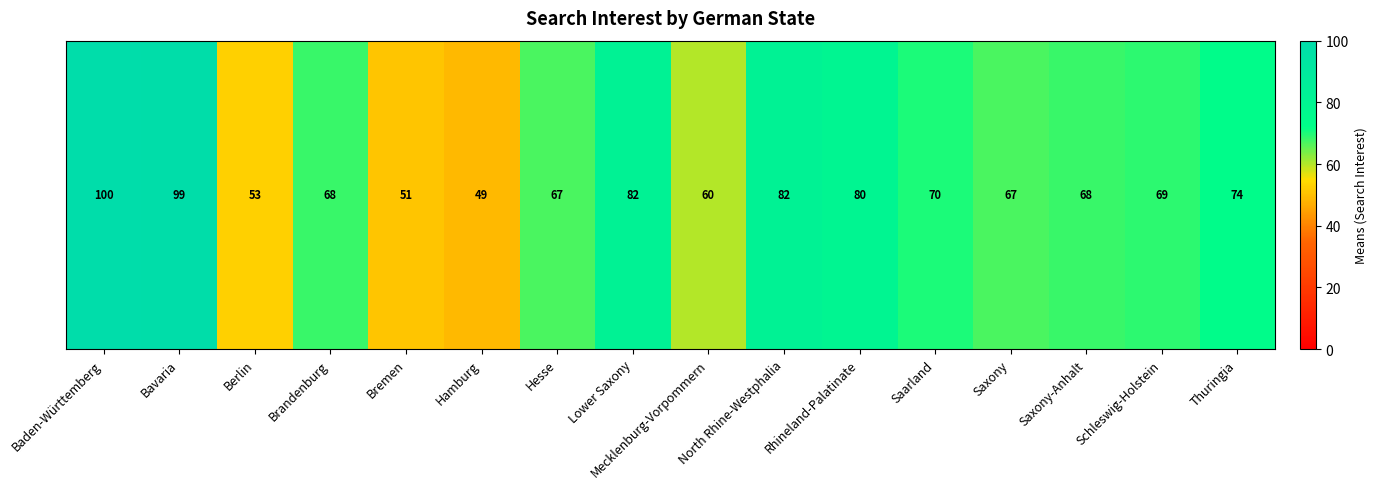

What is the change in value from Hamburg to Lower Saxony?

+33